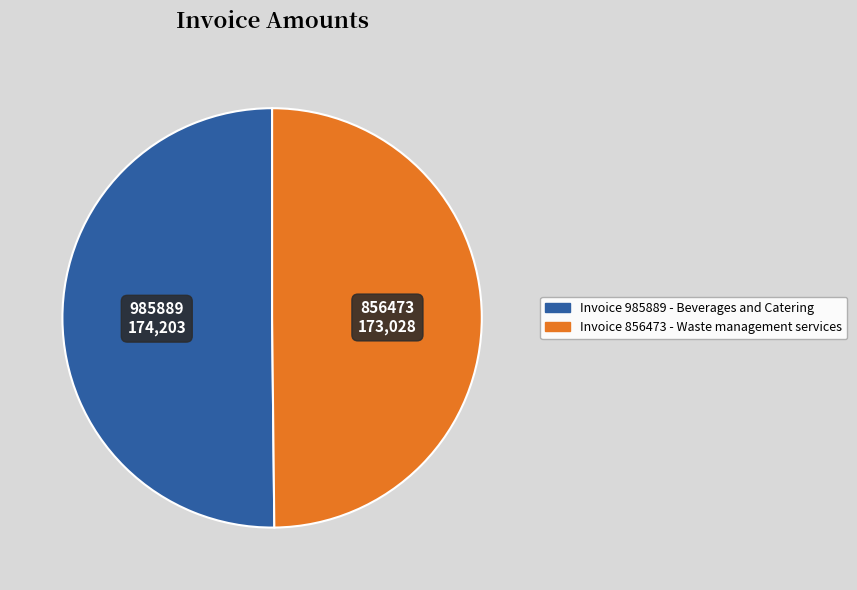

Which slice is the largest?

985889
Beverages and Catering